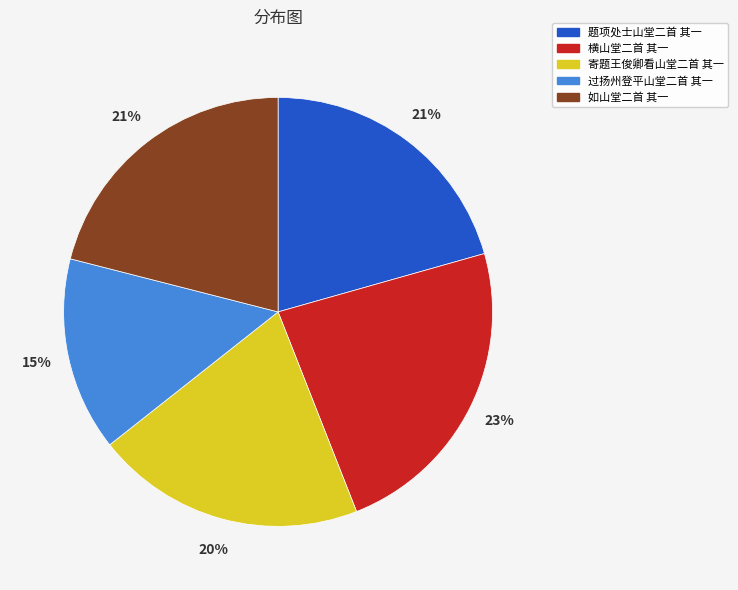

What percentage is the 如山堂二首 其一 slice, to the nearest percent?

21%